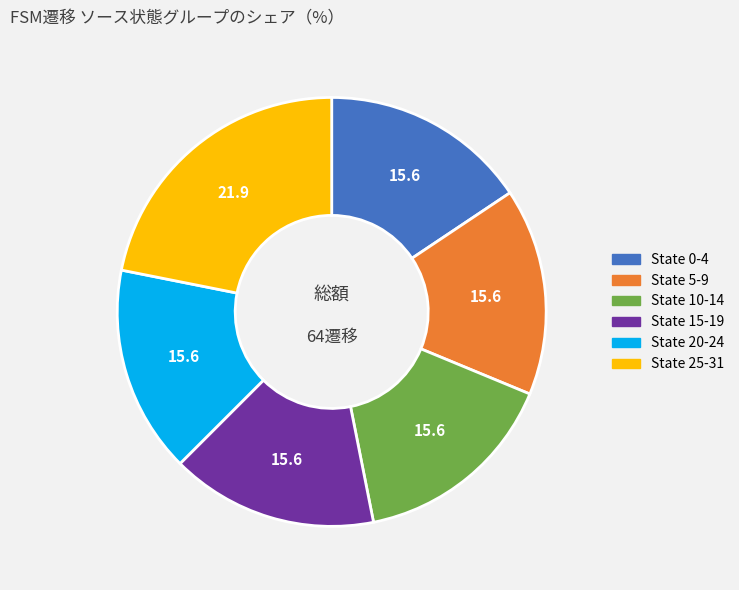

Does any single category account for the majority?

No